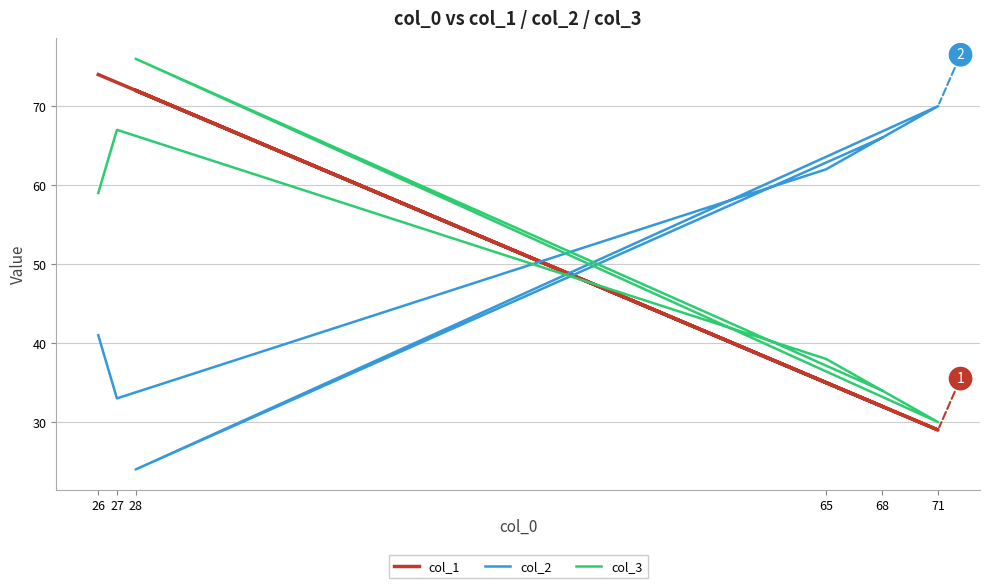

Where does the col_1 series first go above 72?

26